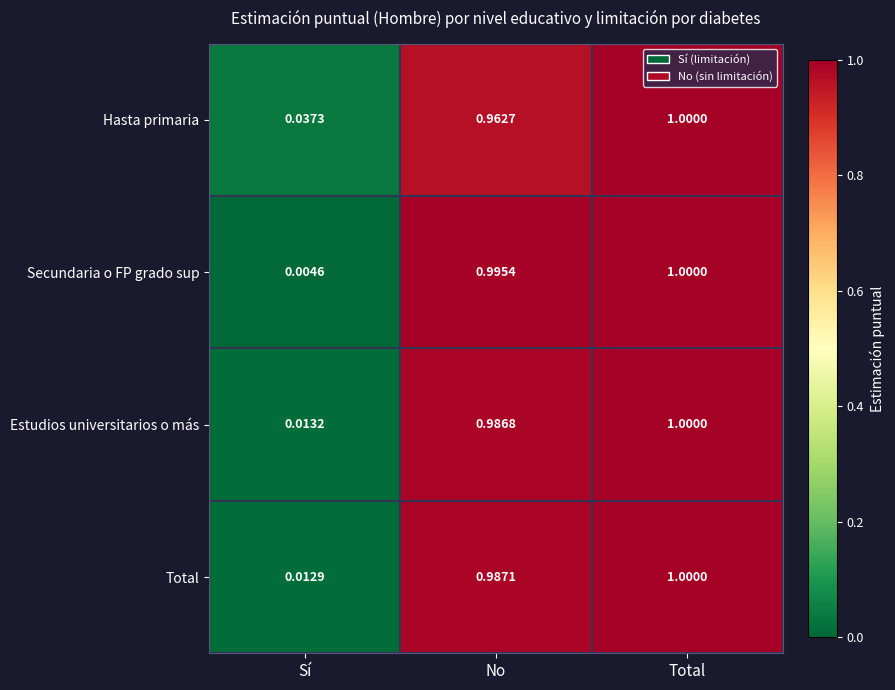

Which series has the widest spread of values?

Secundaria o FP grado sup